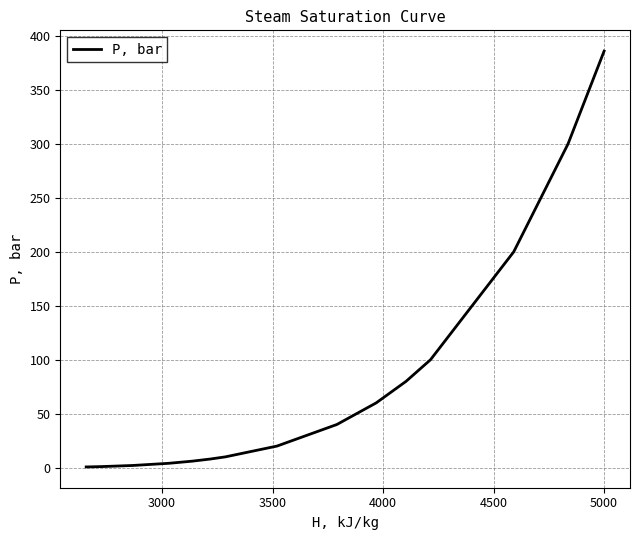

What is the difference between the maximum and minimum values?

385.4